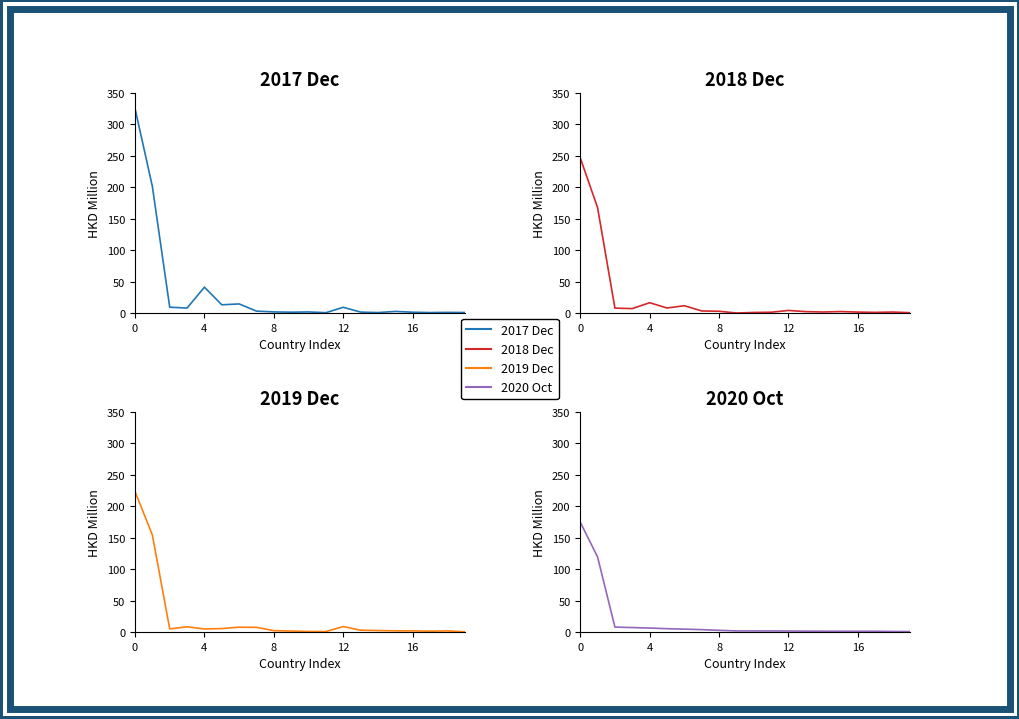

What is the lowest value of the 201912 (HKD M) series?

0.4